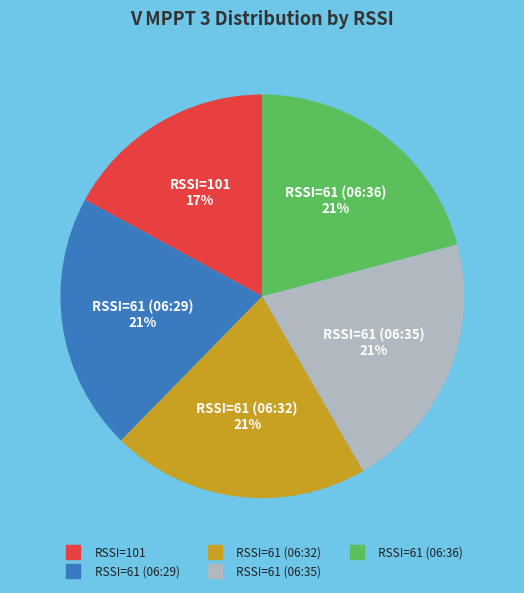

Is there any slice that represents more than half of the pie?

No